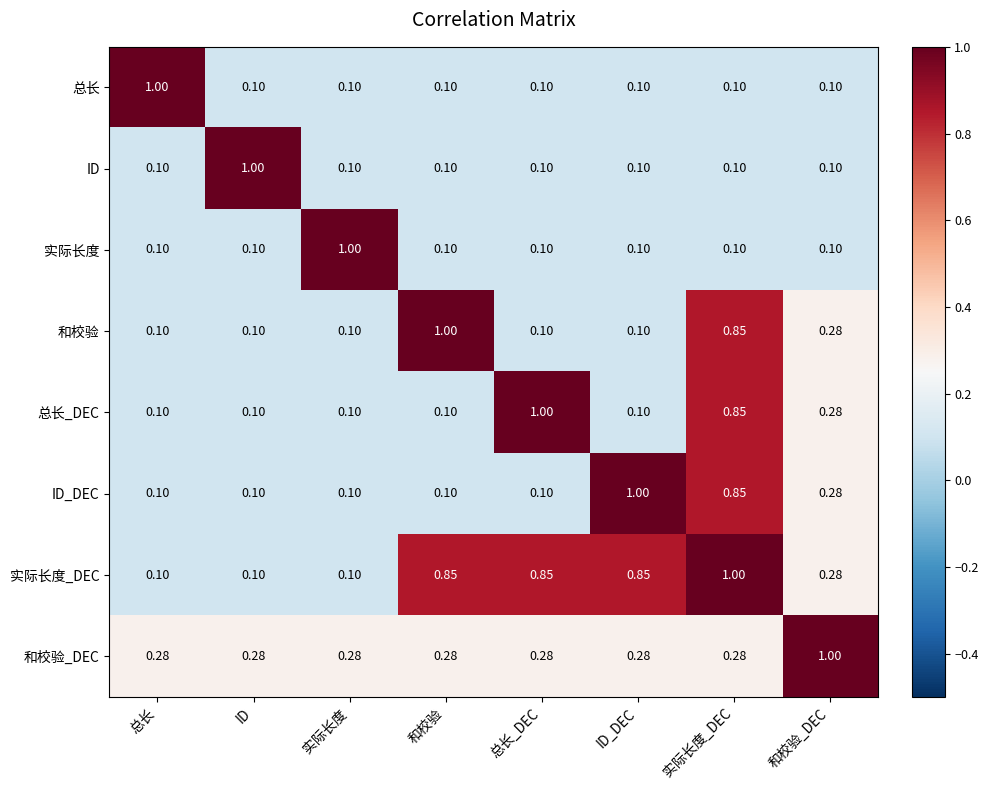

At which category is the sum across all series the highest?

实际长度_DEC